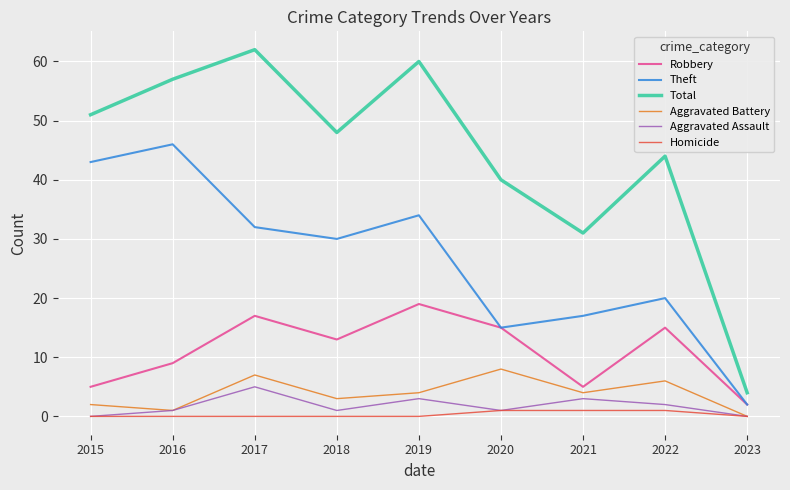

Which series has the widest spread of values?

Total